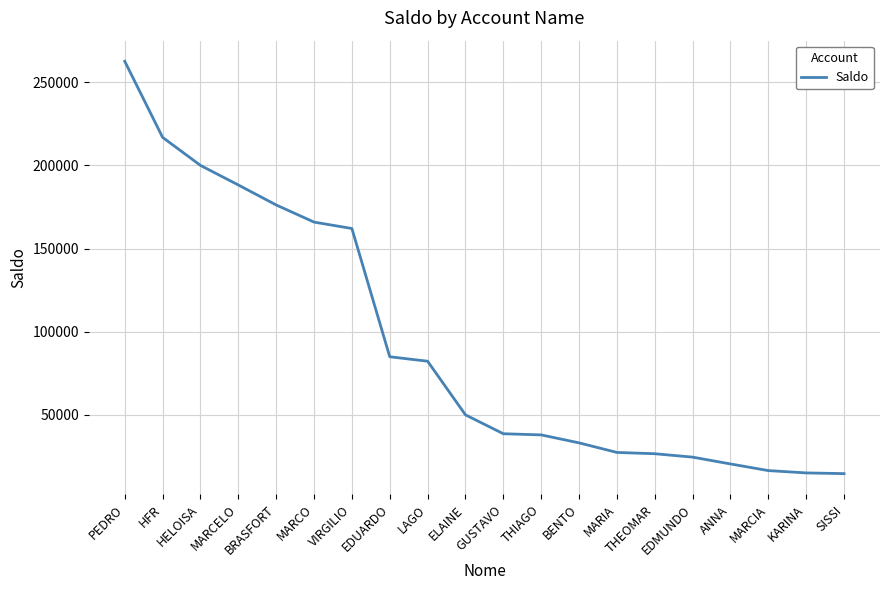

Is it true that the value at GUSTAVO is 50436.2?

False